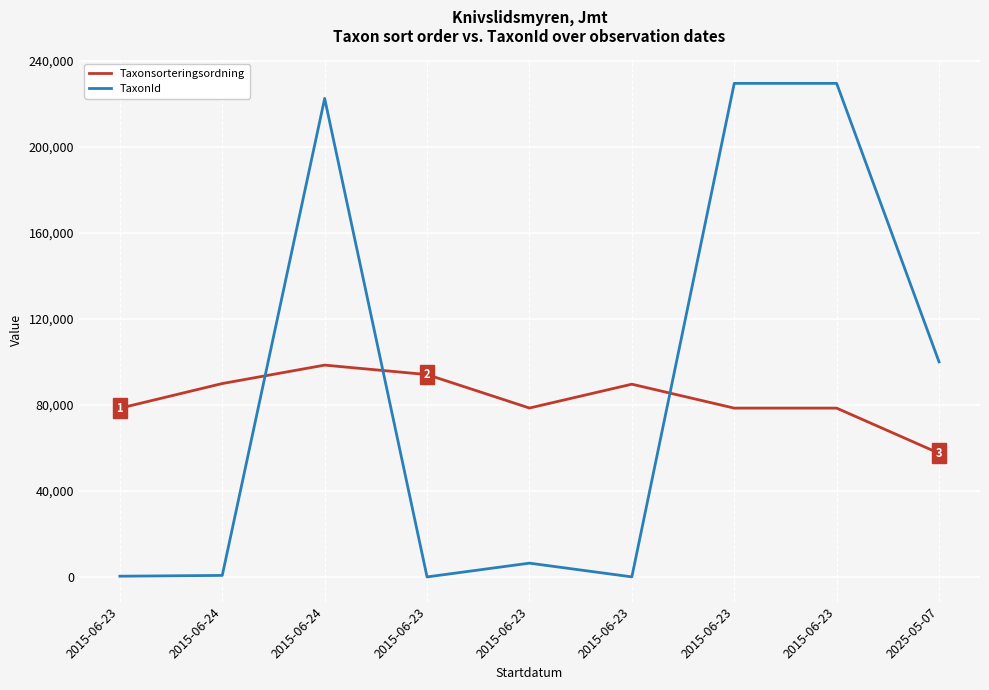

What are all the series names shown in the legend?

Taxonsorteringsordning, TaxonId